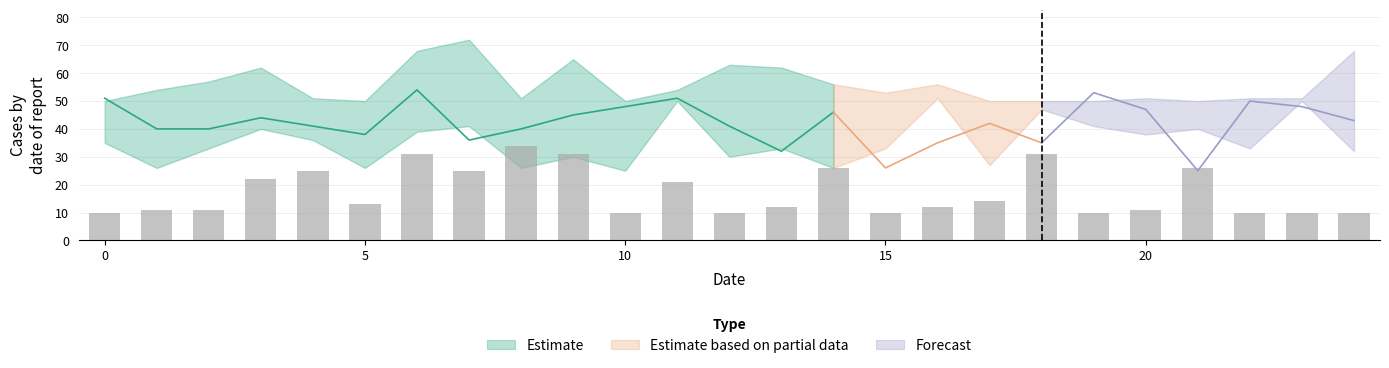

Which category has the highest value in the param_4 series?

7